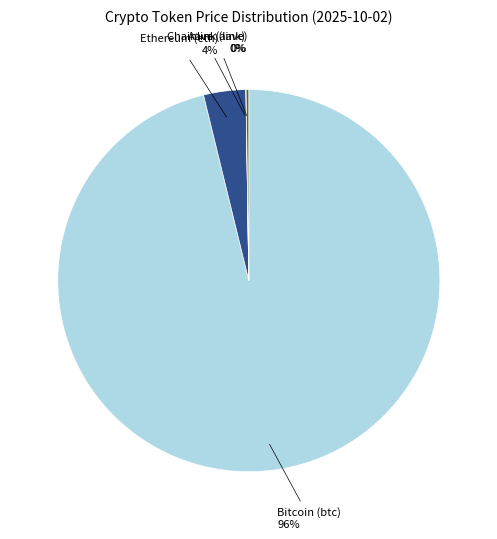

To the nearest percent, what portion does Ethereum (eth) represent?

4%